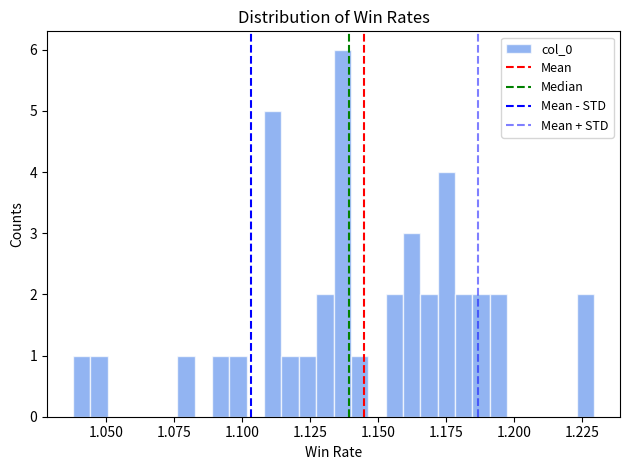

Read against the x-axis, roughly where is the centre of the tallest bar?

1.135